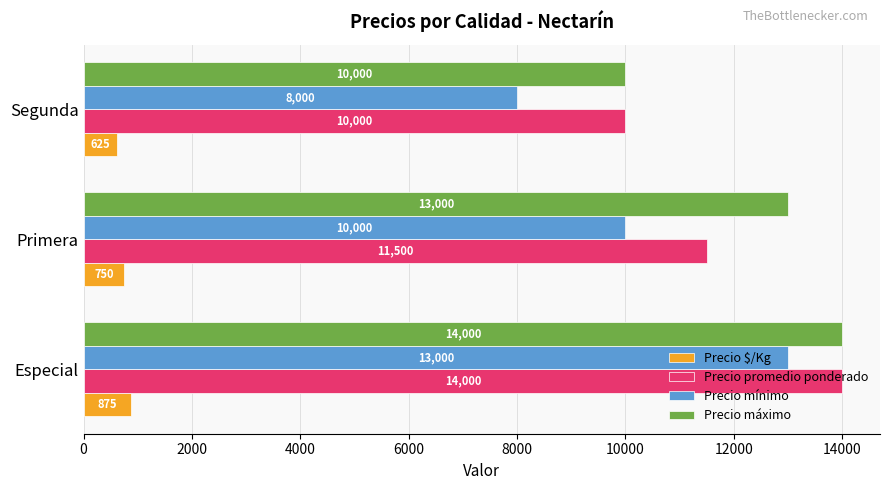

Where is Precio mínimo nearest to the value 10500?

Primera